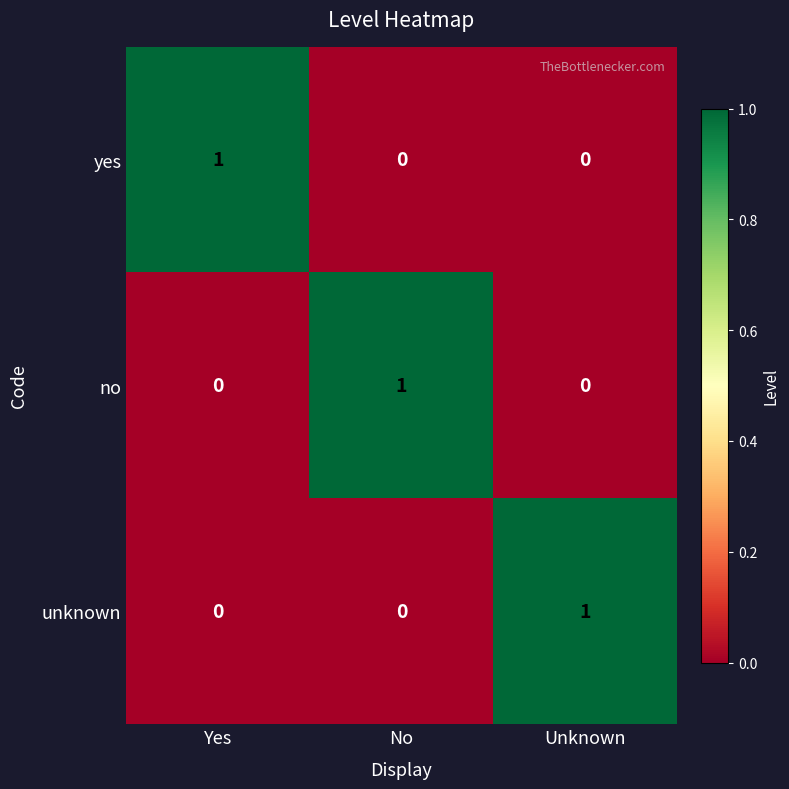

How many unknown values are between 0 and 1?

3